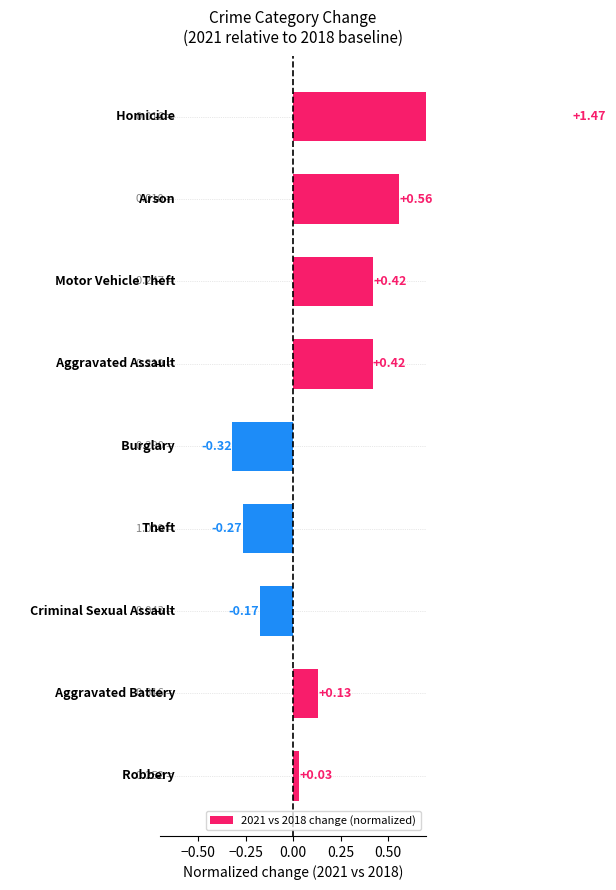

How many values are above zero?

6